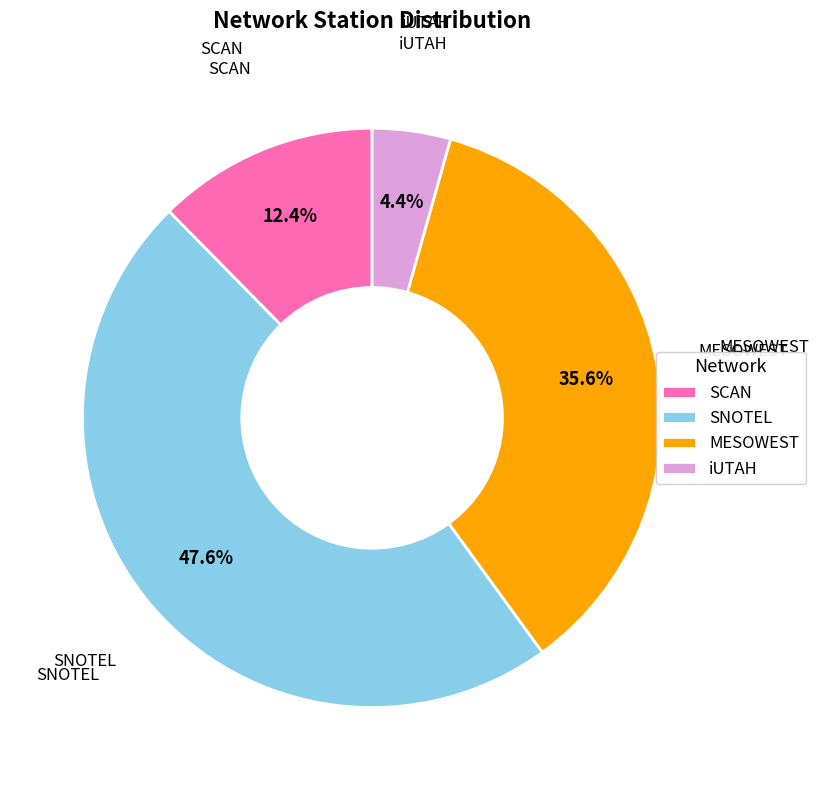

How many segments does this pie chart have?

4